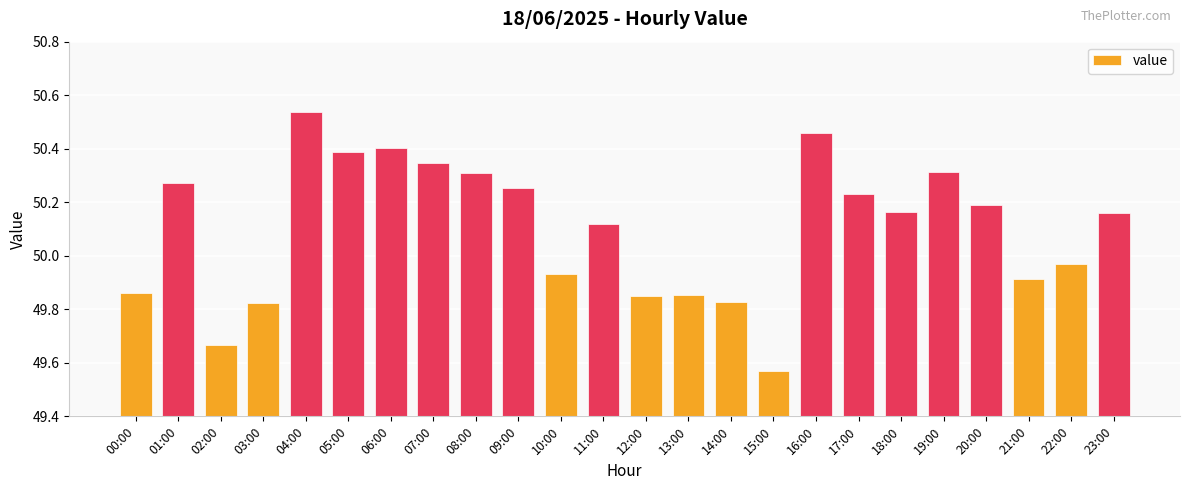

Where is the data nearest to the value 50?

22:00